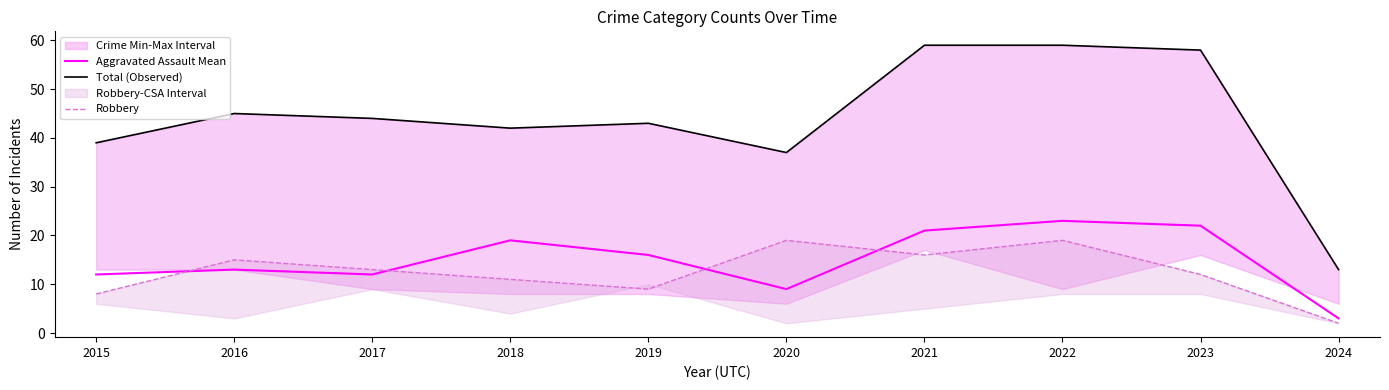

Which series changed the most between 2018 and 2020?

Aggravated Assault Mean